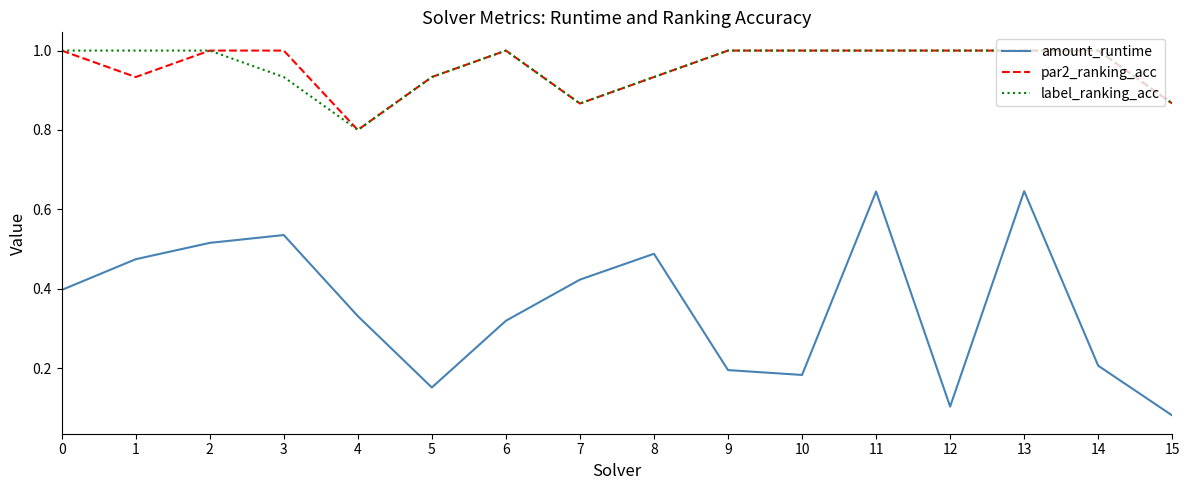

True or false: label_ranking_acc has a value of 0.6 at 14.

False